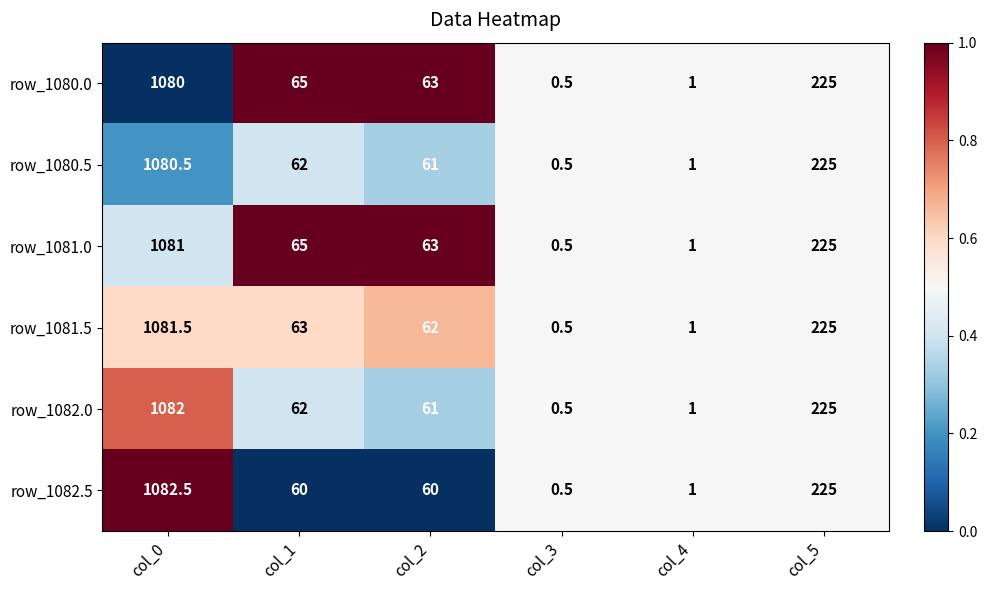

At which label does row_1080.5 reach its minimum?

col_3